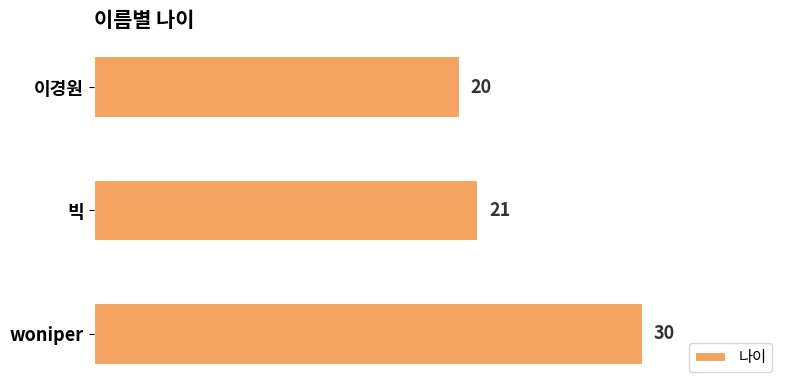

List the labels in order of value, smallest first.

이경원, 빅, woniper